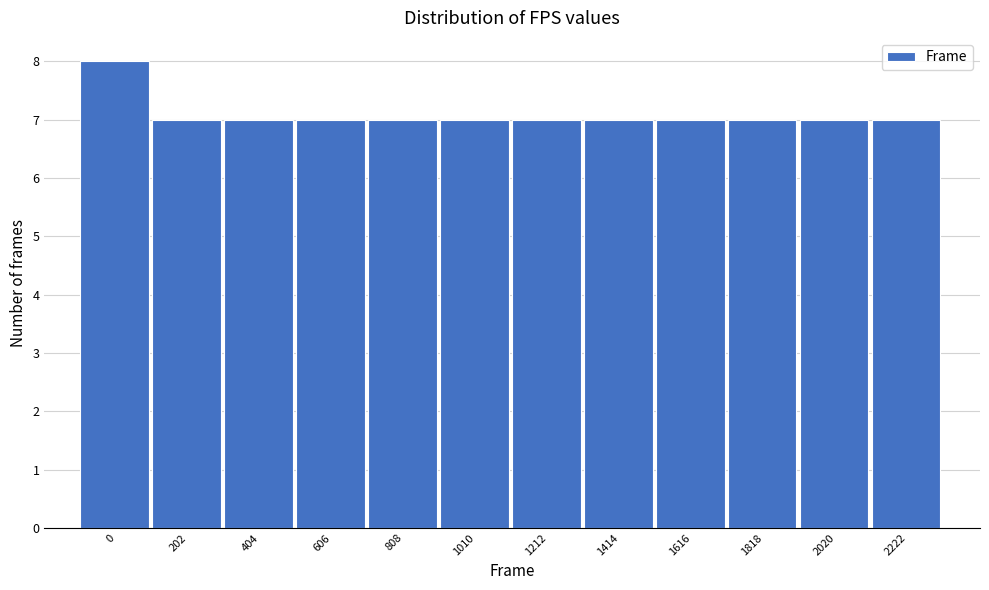

Reading right to left, what are all the values shown in this chart?

7	7	7	7	7	7	7	7	7	7	7	8